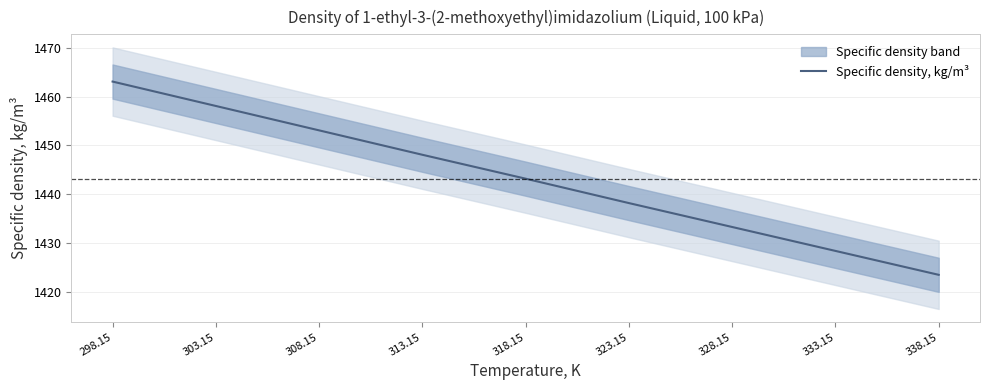

Rank the categories by value from lowest to highest.

338.15, 333.15, 328.15, 323.15, 318.15, 313.15, 308.15, 303.15, 298.15